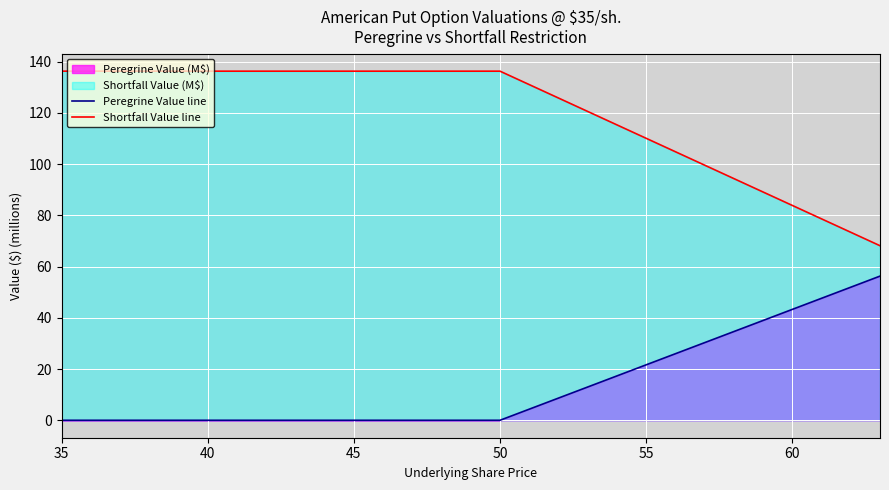

How many values in Peregrine Value line are above zero?

13